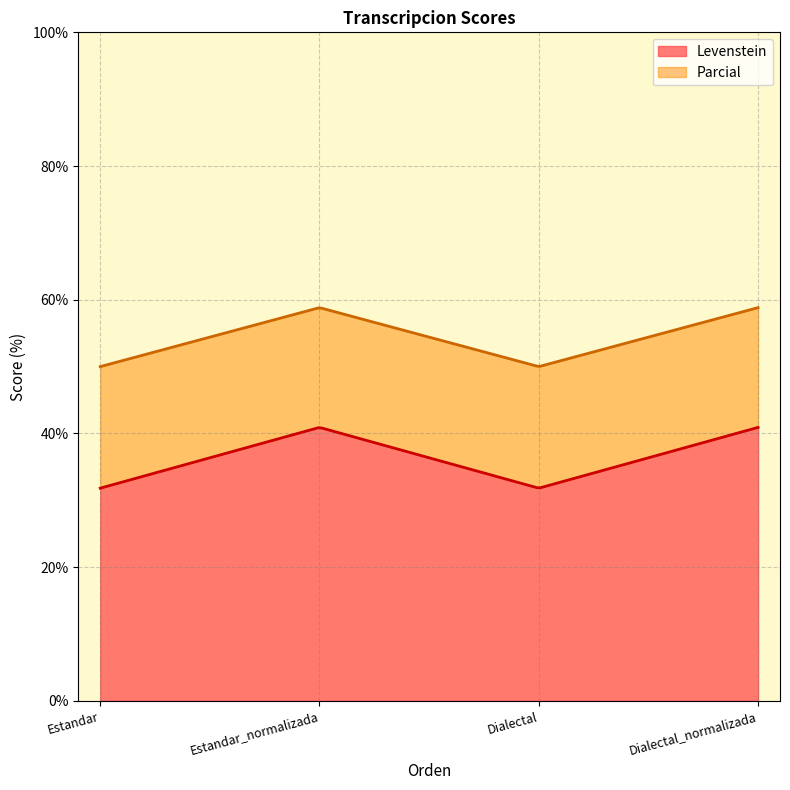

At Estandar, list the series in order from smallest to largest.

Levenstein, Parcial